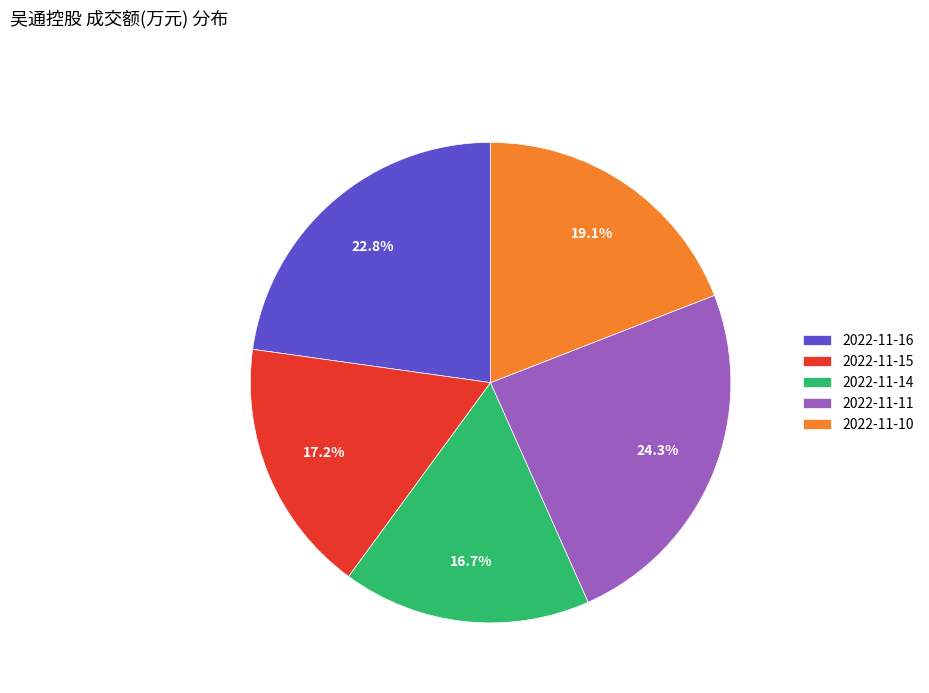

How many segments does this pie chart have?

5